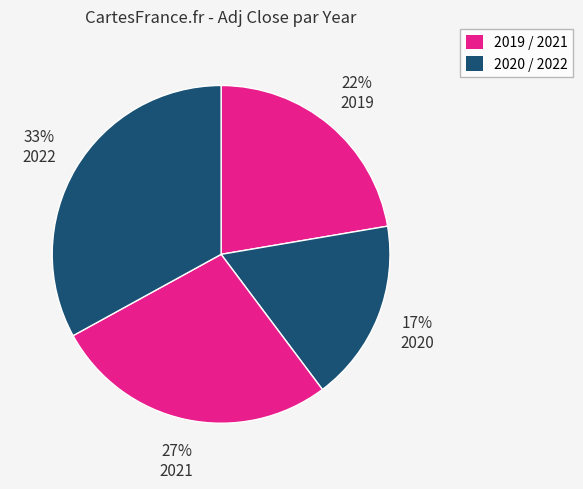

Count the number of slices in the pie.

4